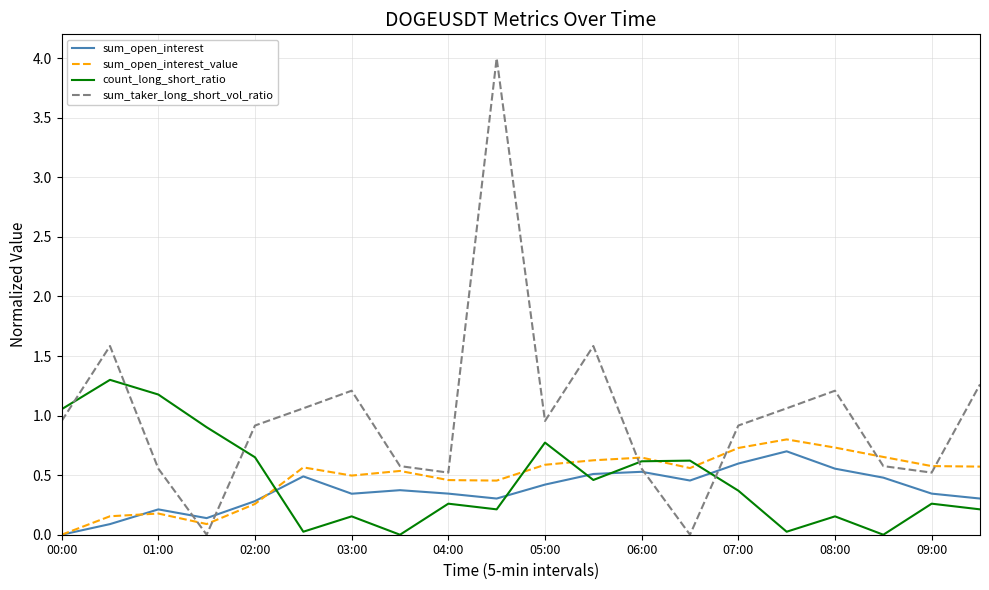

What is the greatest value displayed?

4.0